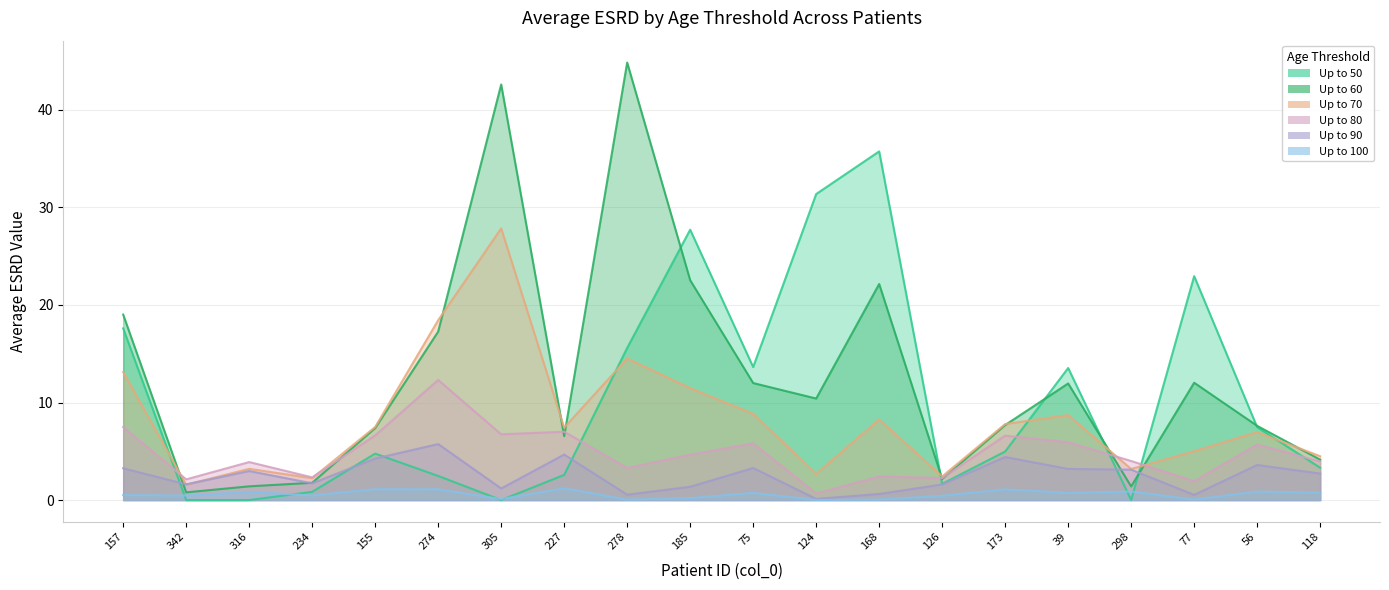

True or false: AVG_ESRD_UPTO_70 and AVG_ESRD_UPTO_50 intersect in this chart.

True